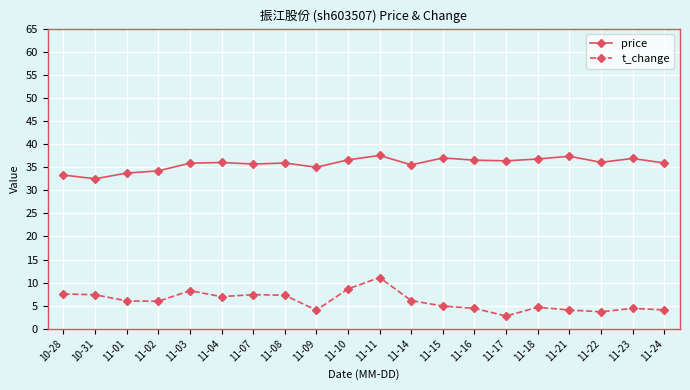

The price series shows 33.7 at 11-01. True or false?

True